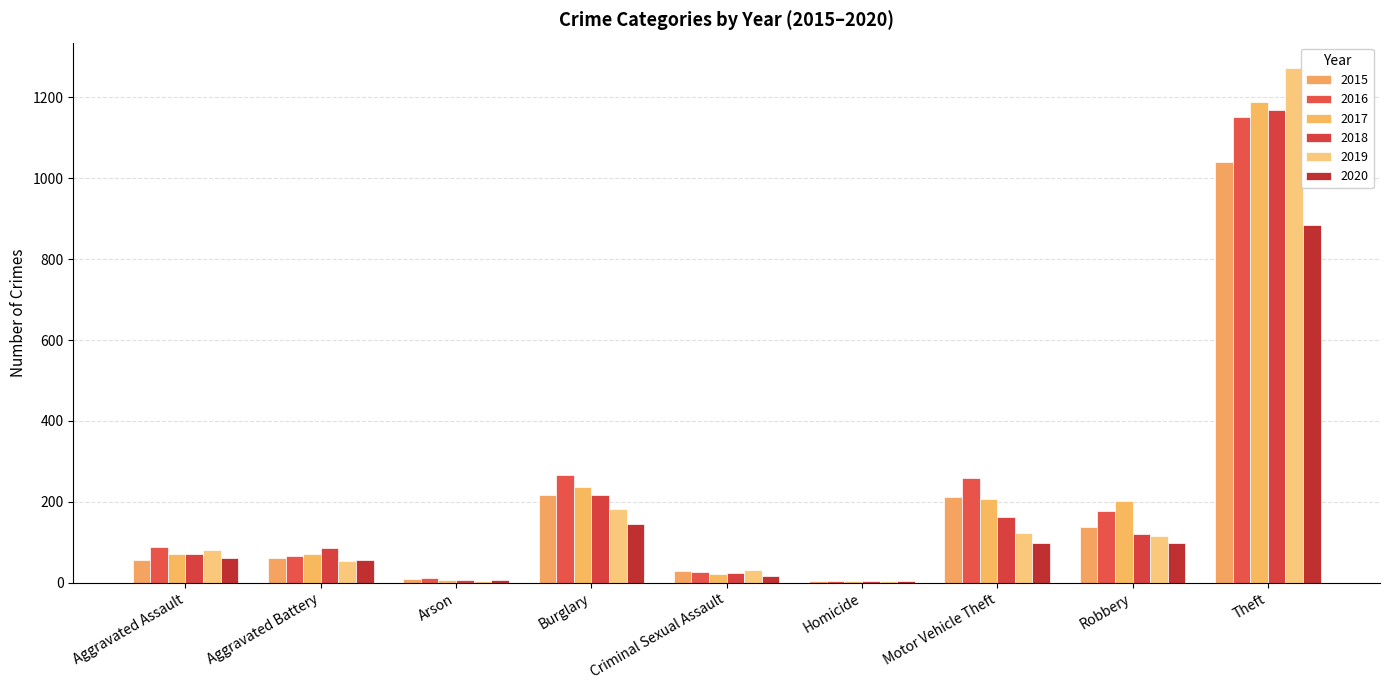

What is the spread (max minus min) of values at Robbery?

105